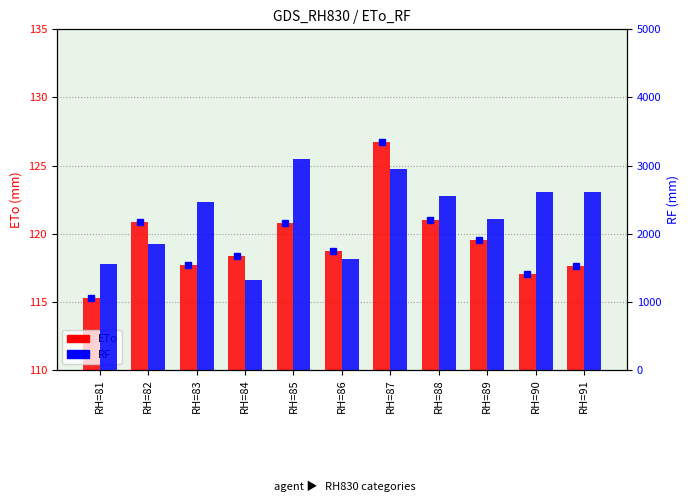

The ETo series shows 228.1 at RH=87. True or false?

False